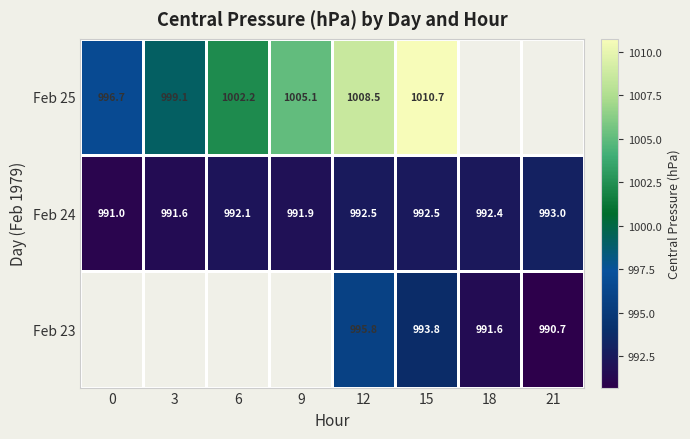

What is the highest value of the Feb 25 series?

1010.7